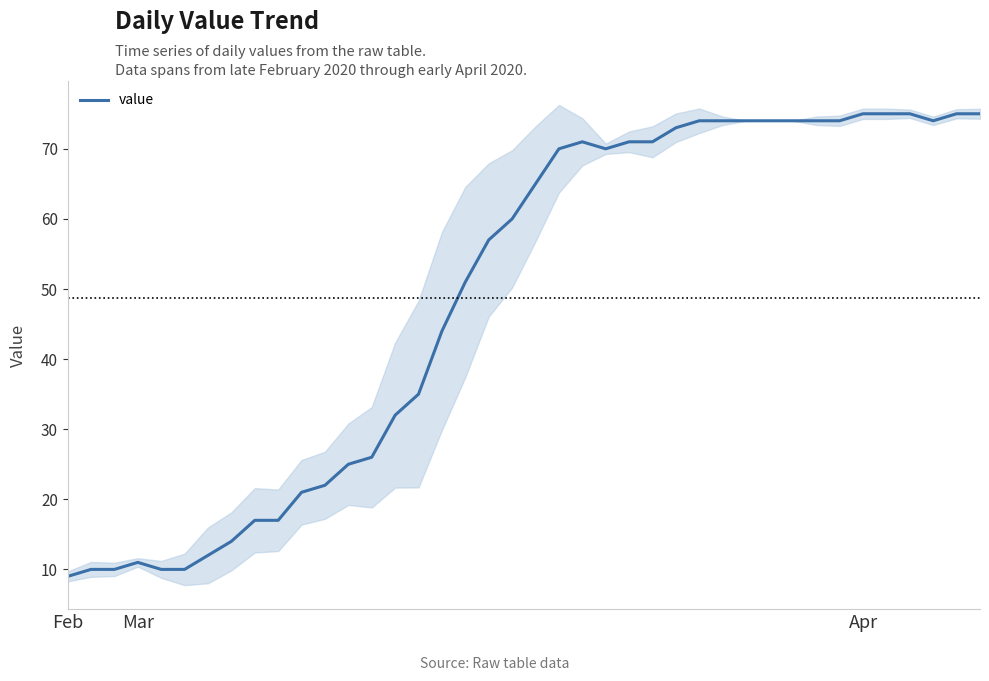

What is the highest value of the value series?

75